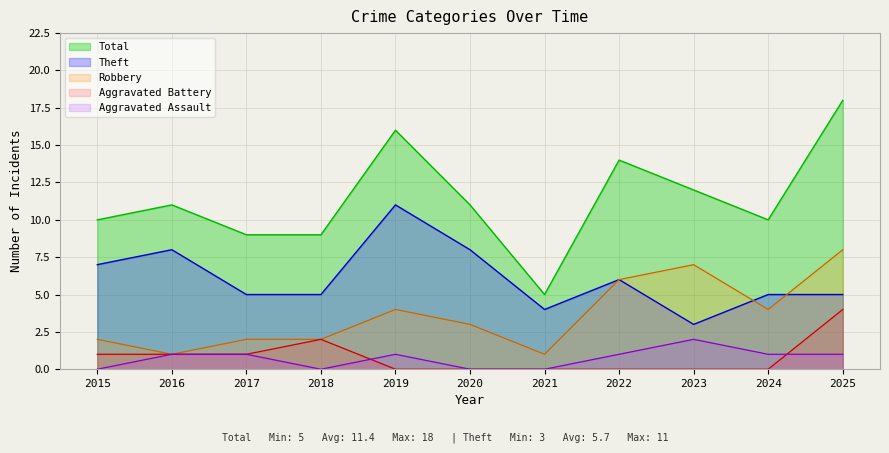

What is the difference between the maximum and minimum values in the Aggravated Battery series?

4